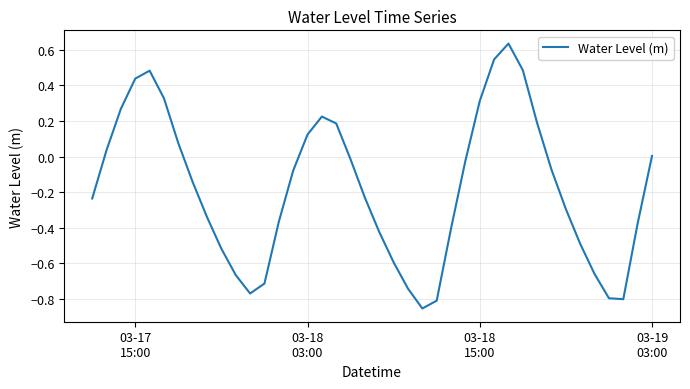

What is the difference between the maximum and minimum values?

1.5